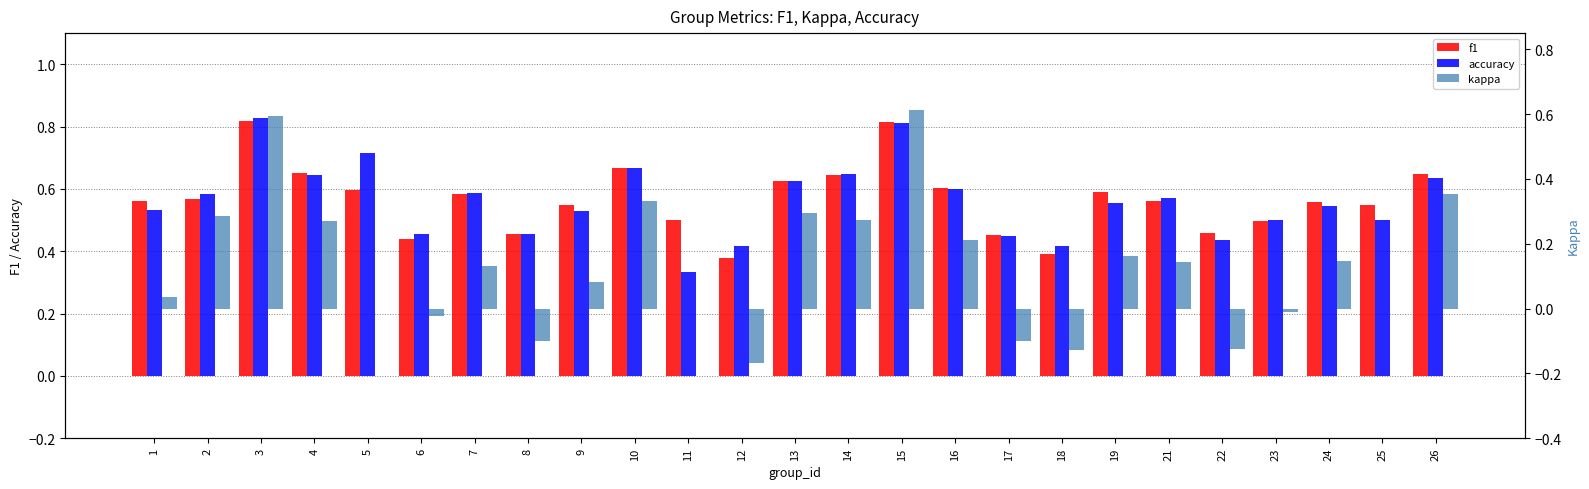

What are all the series names shown in the legend?

f1, accuracy, kappa